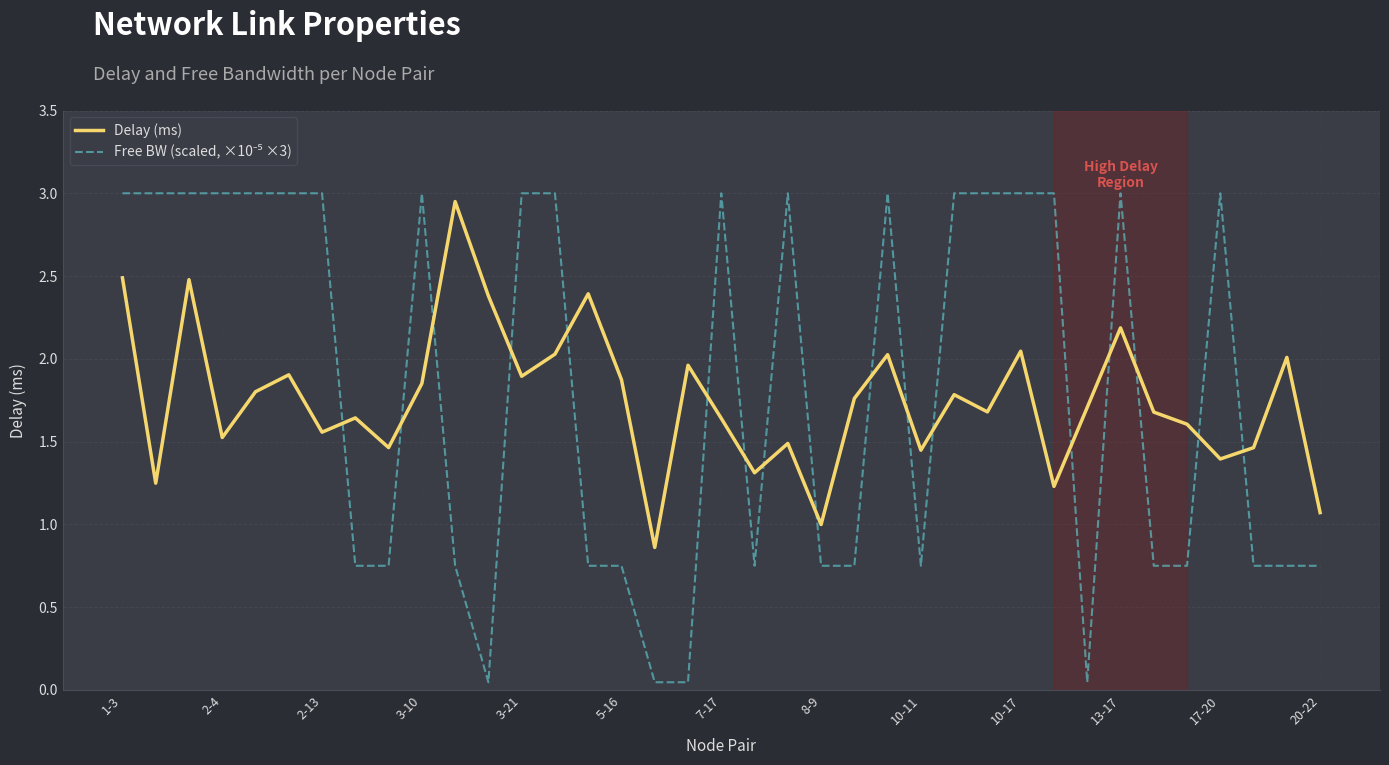

What is the greatest value displayed?

3.0